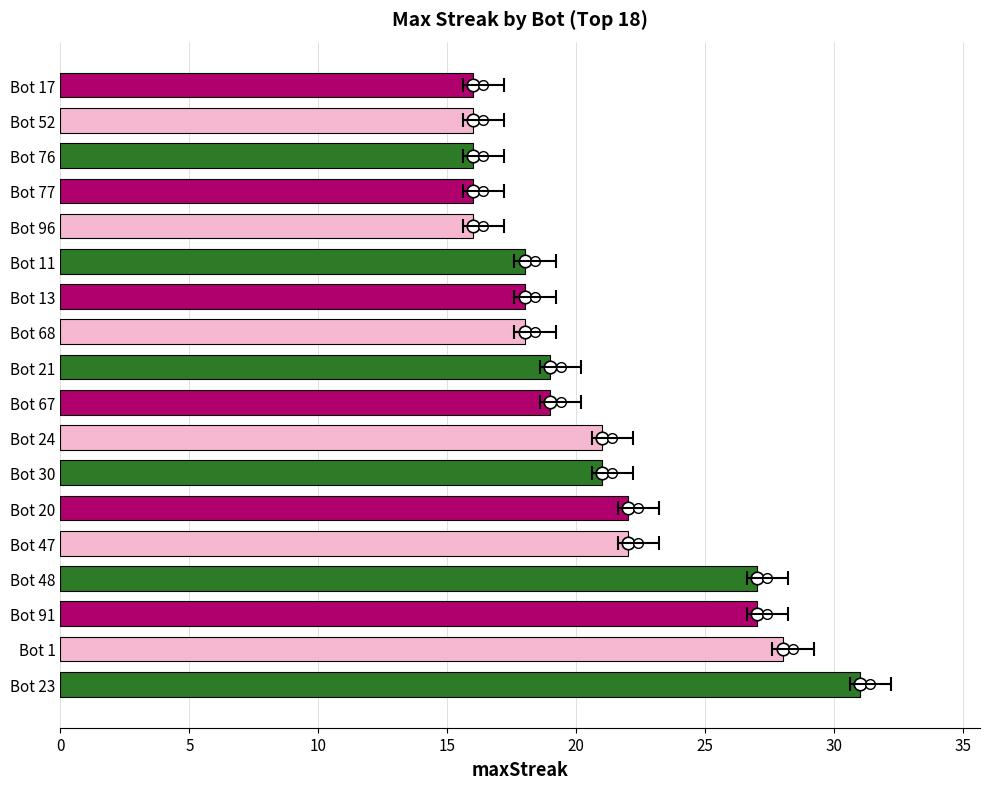

What is the average value?

21